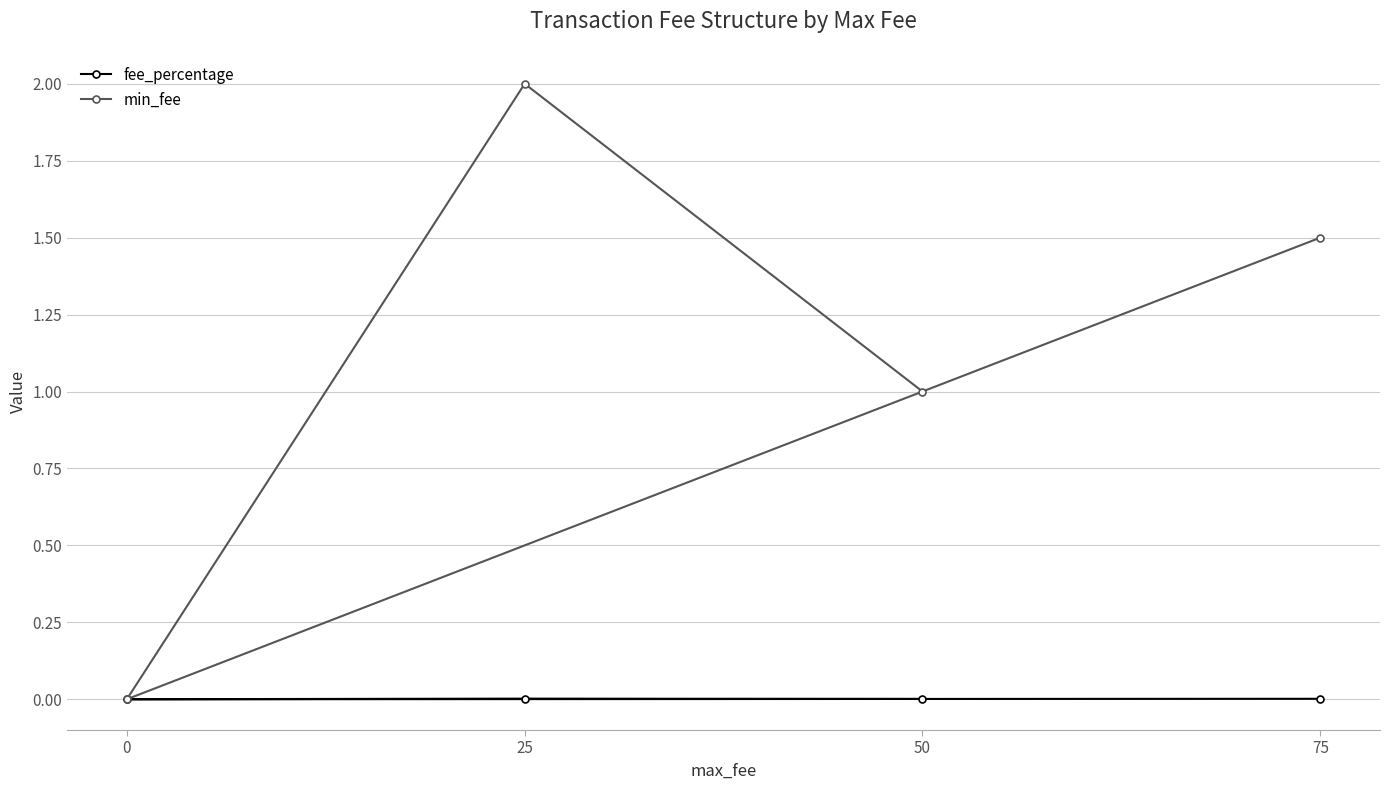

How many values in fee_percentage are above zero?

3